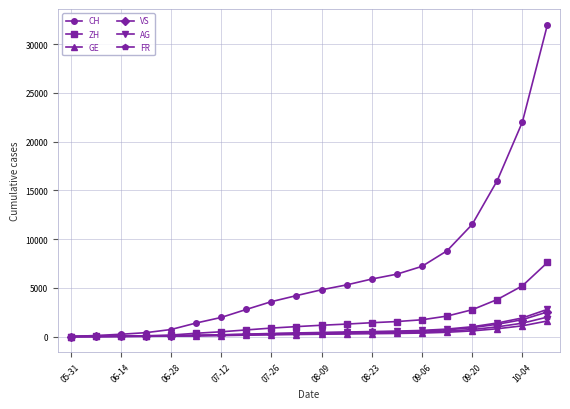

What is the difference between the second highest and second lowest values in the CH series?

21893